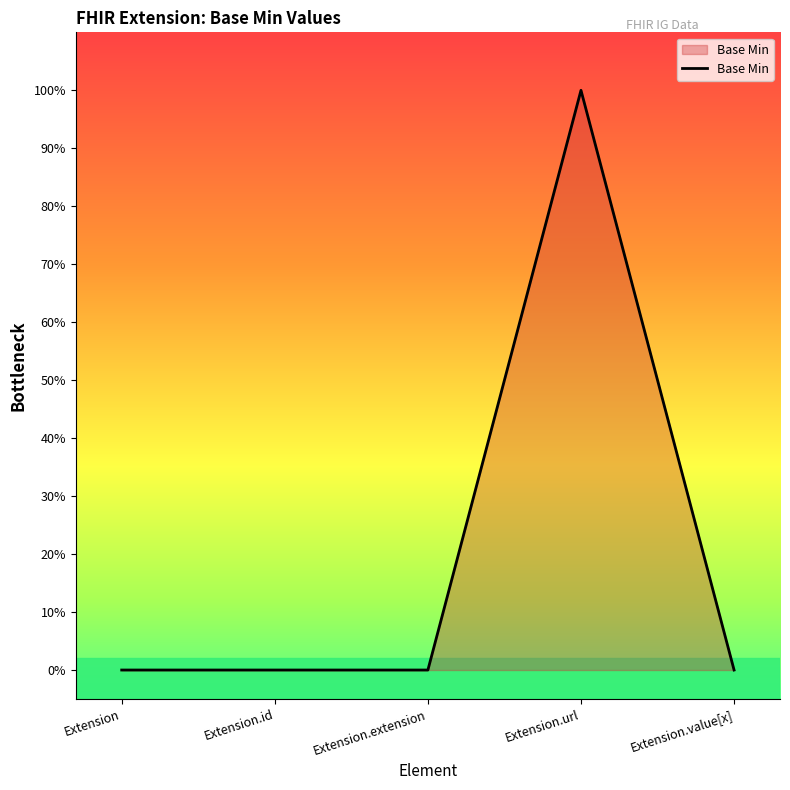

Does the chart display data point markers on the line(s)?

No